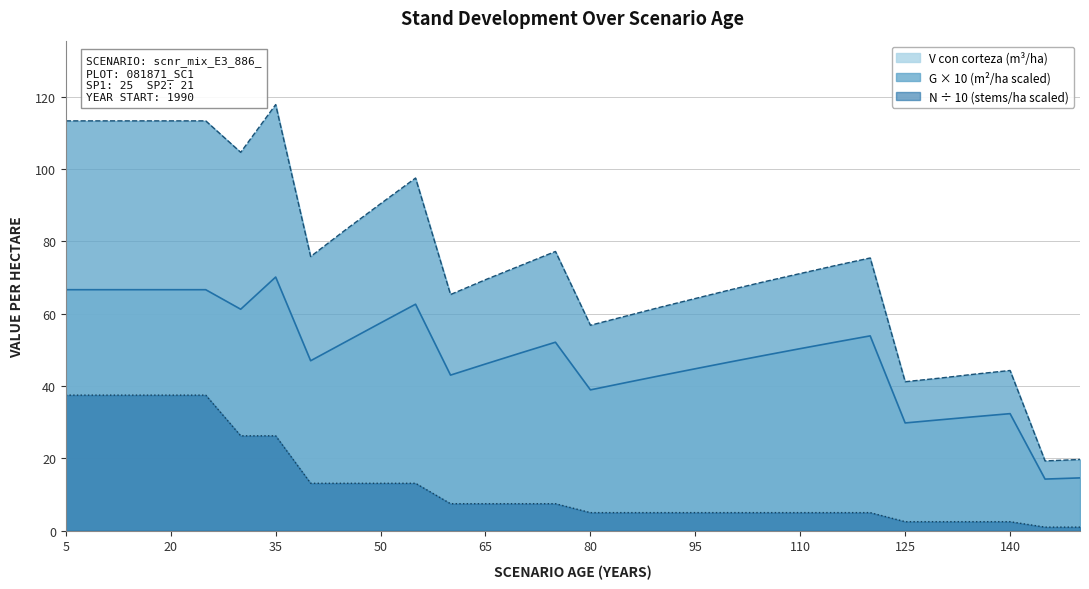

How many series are shown in this chart?

3